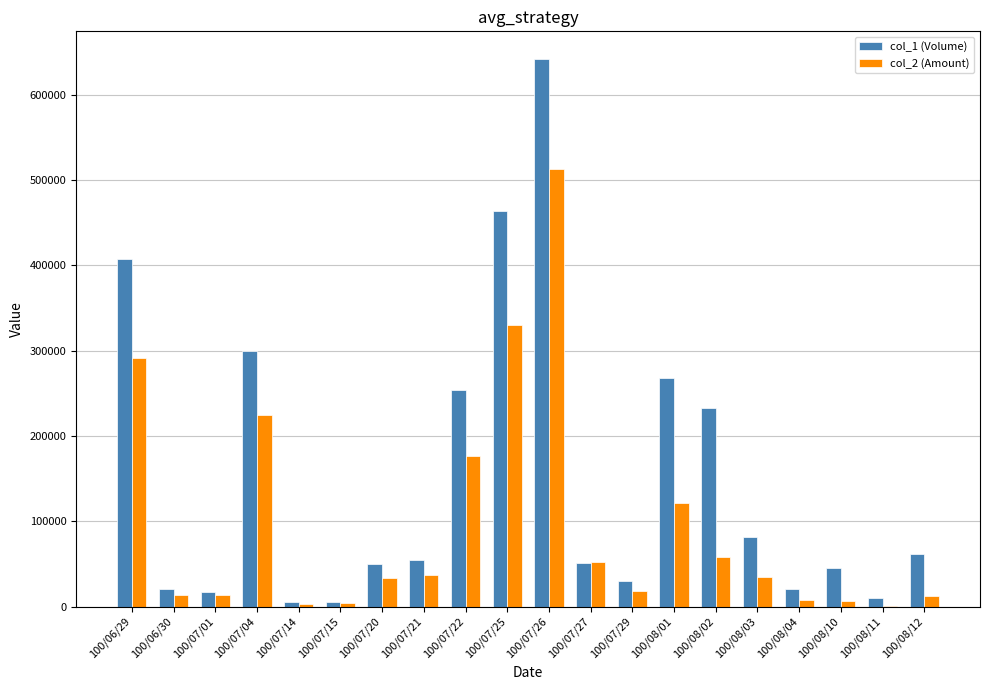

Between 100/07/01 and 100/07/27, which series saw the biggest shift?

col_2 (Amount)